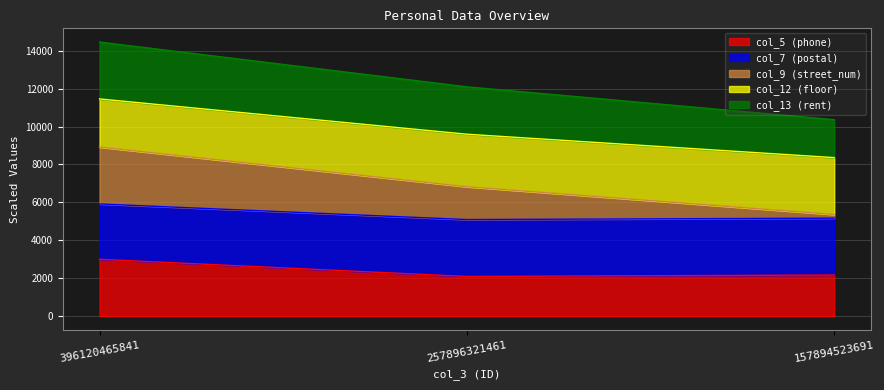

The col_13 (rent) series shows 13335.5 at 257896321461. True or false?

False